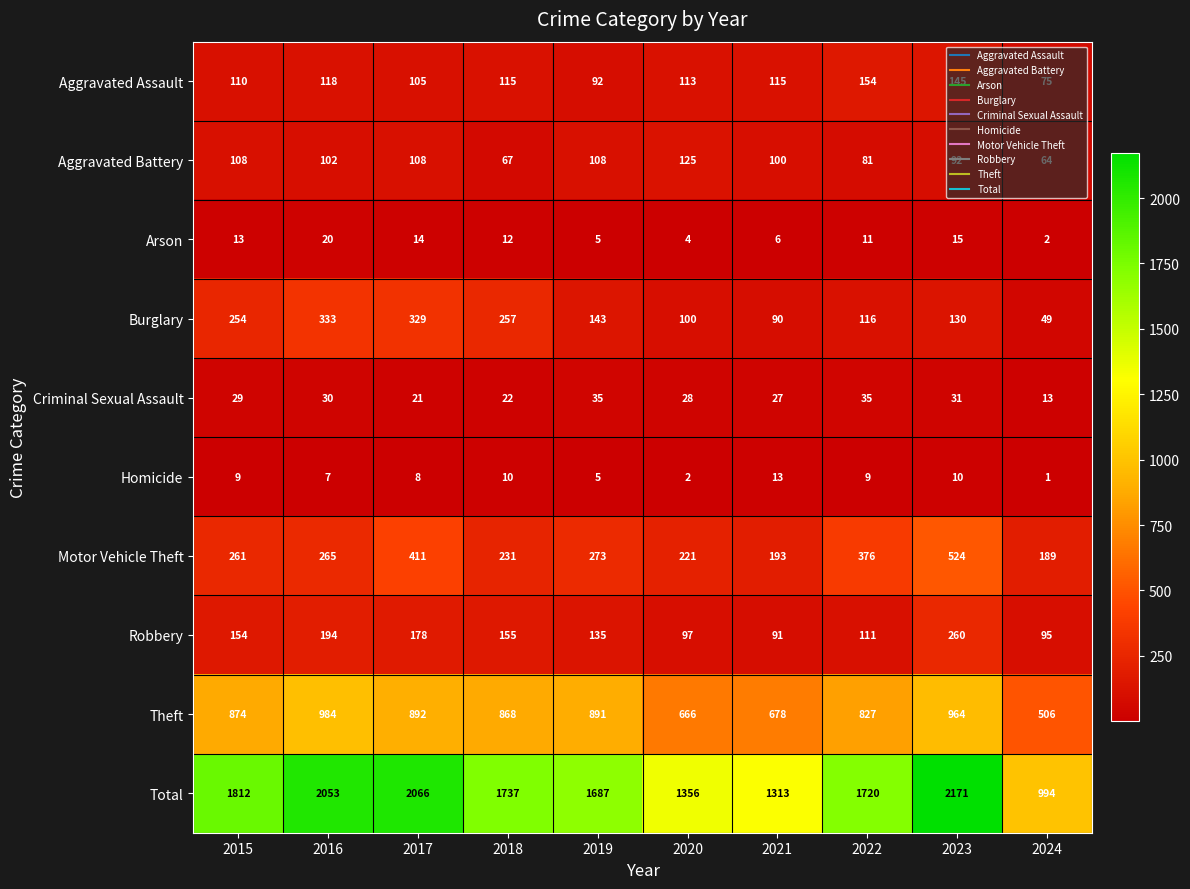

At how many categories does at least one series exceed 1214?

9